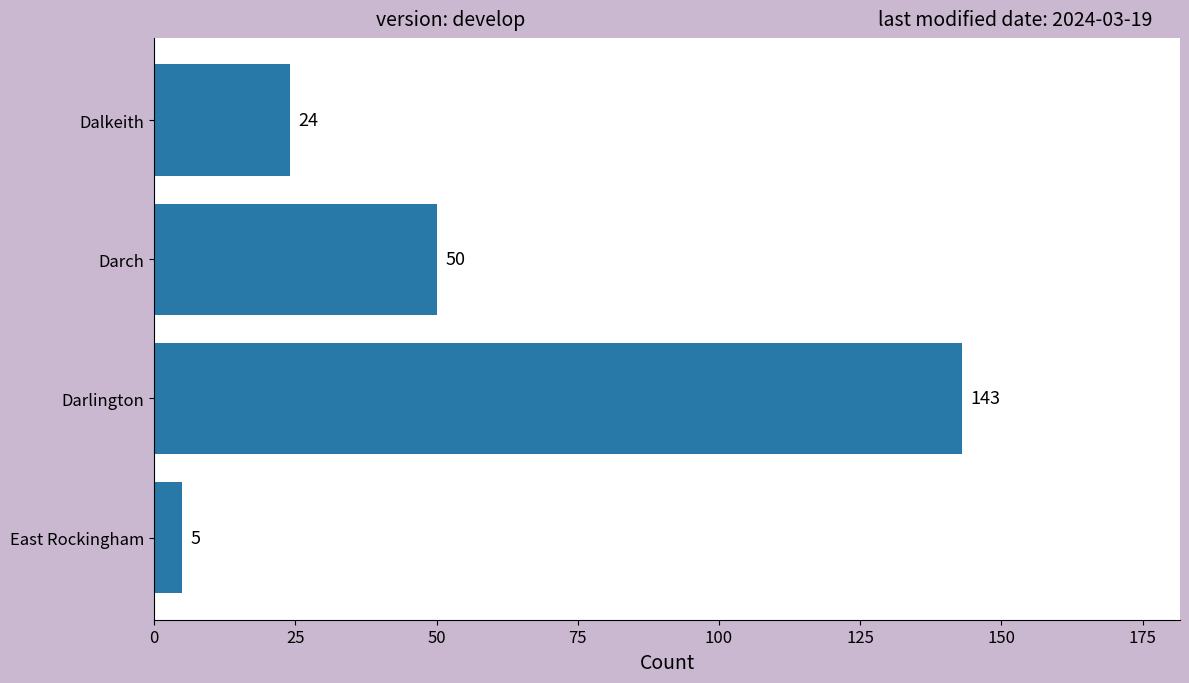

What is the change in value from Darch to Dalkeith?

-26